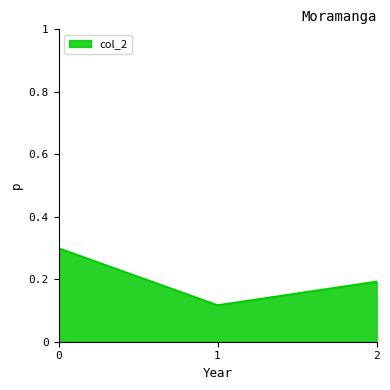

Rank the categories by value from lowest to highest.

1, 2, 0